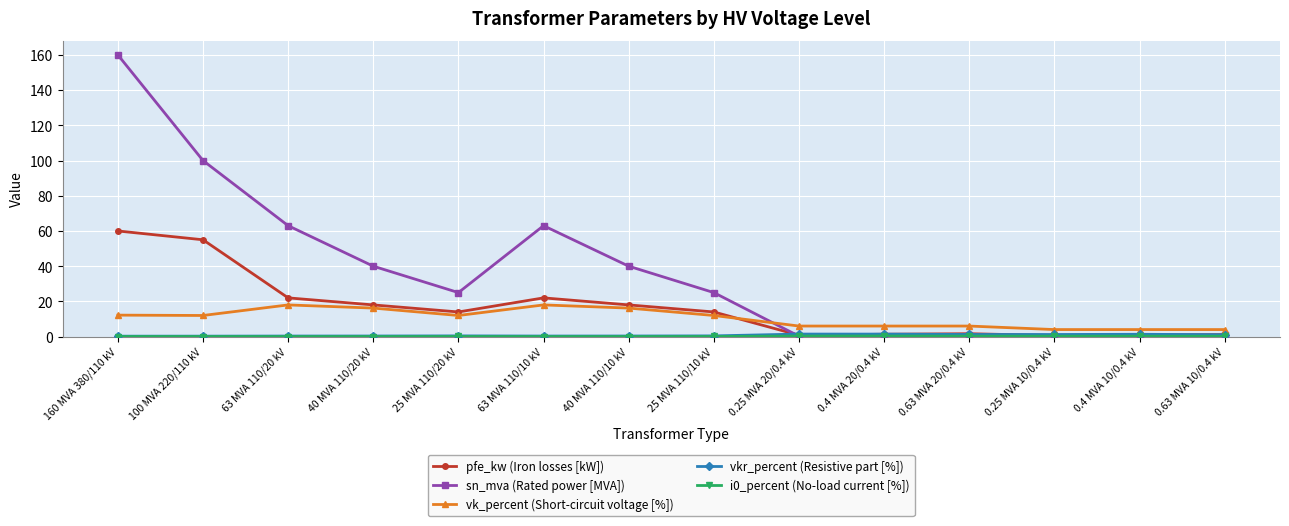

The sn_mva (Rated power [MVA]) series shows 36.1 at 63 MVA 110/10 kV. True or false?

False